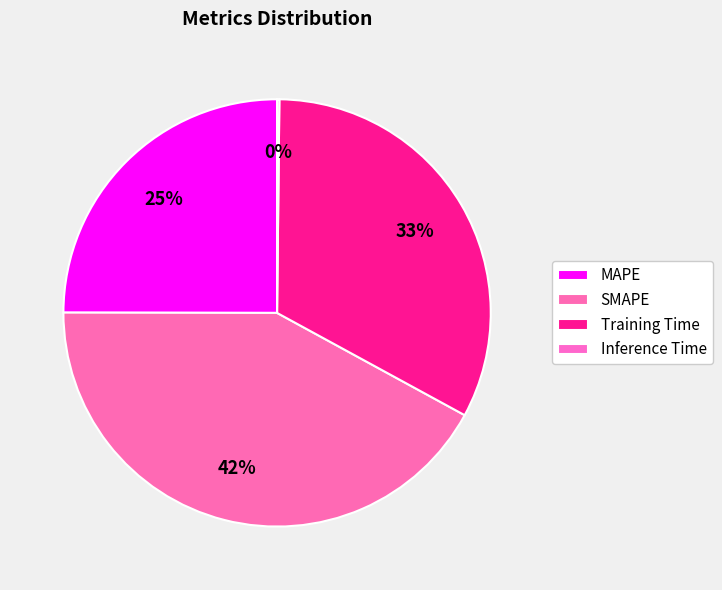

To the nearest percent, what is the combined percentage of SMAPE and Training Time?

75%